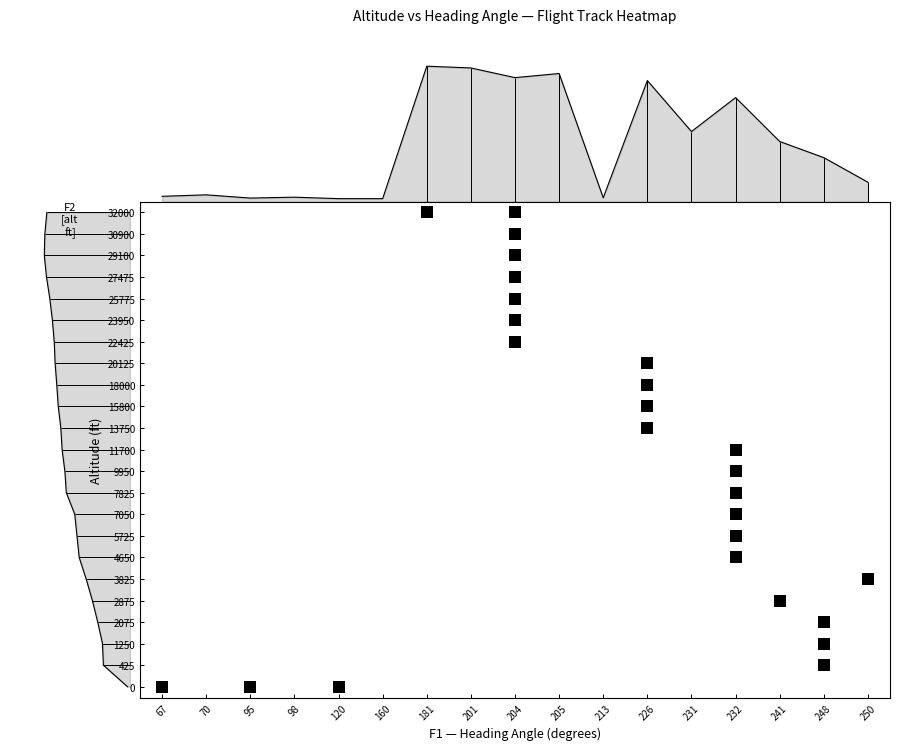

List the series in order of their peak value, highest first.

5, 6, 7, 4, 8, 3, 2, 0, 1, 9, 10